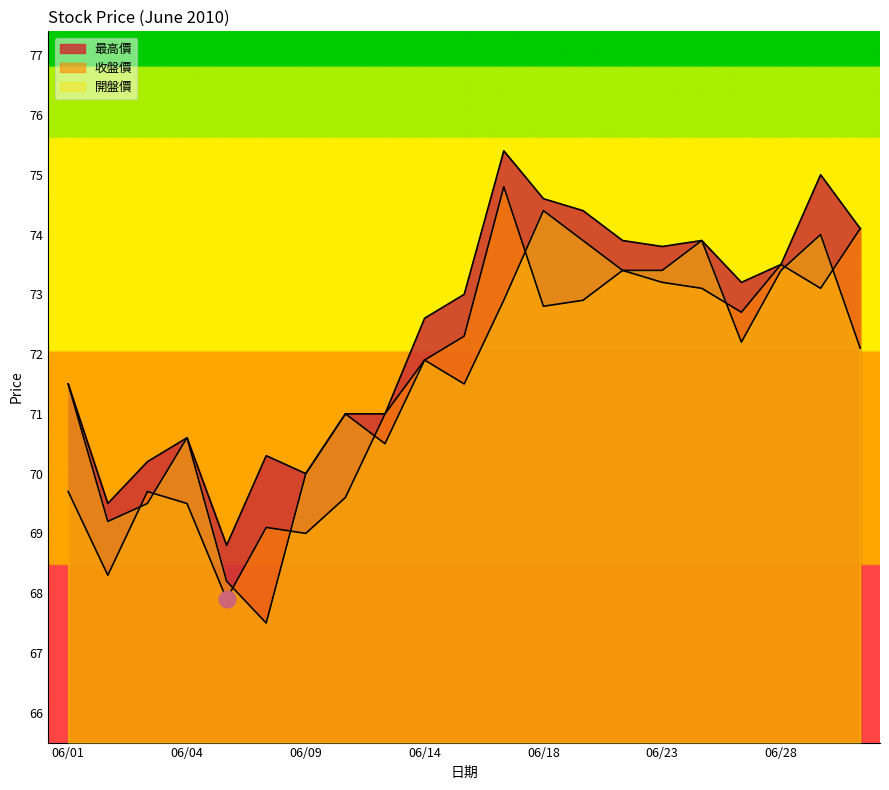

What is the difference between the highest and lowest values at 2010/06/25?

1.0